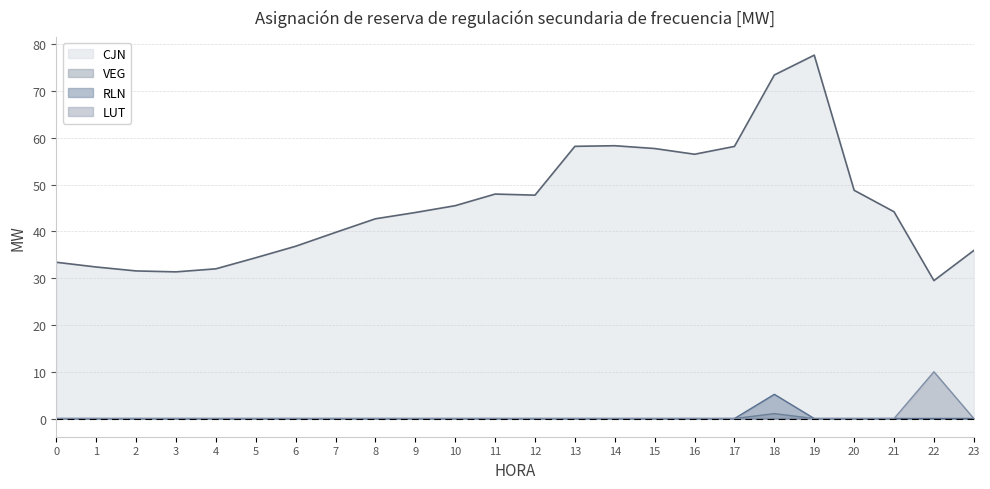

What are all the series names shown in the legend?

CJN, VEG, RLN, LUT